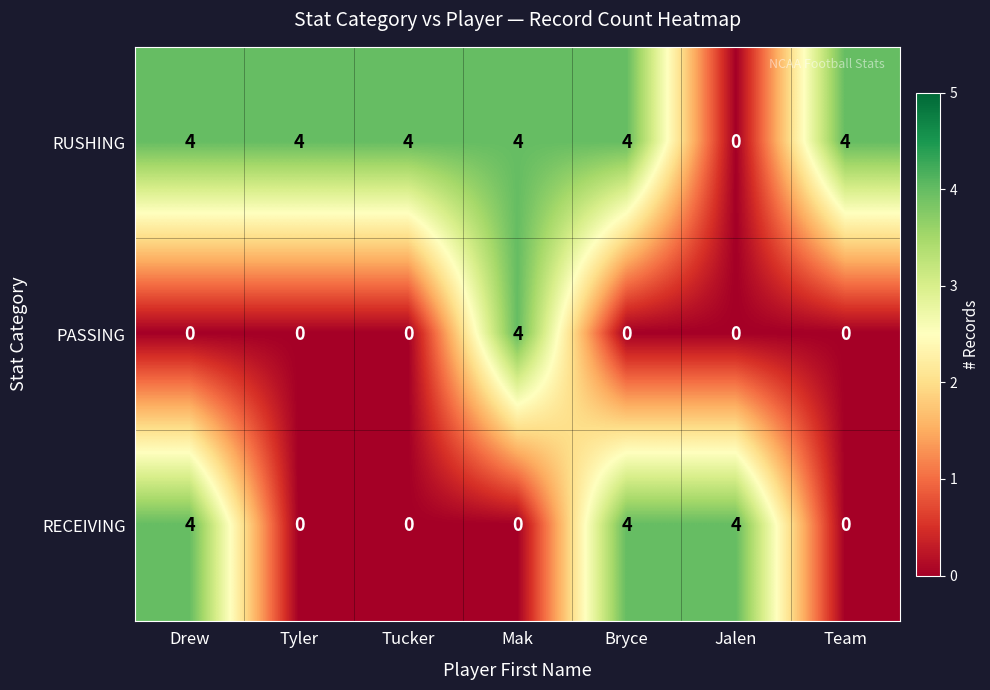

Reading left to right, list all the values displayed in this chart.

RUSHING: Drew=4	Tyler=4	Tucker=4	Mak=4	Bryce=4	Jalen=0	Team=4
PASSING: Drew=0	Tyler=0	Tucker=0	Mak=4	Bryce=0	Jalen=0	Team=0
RECEIVING: Drew=4	Tyler=0	Tucker=0	Mak=0	Bryce=4	Jalen=4	Team=0